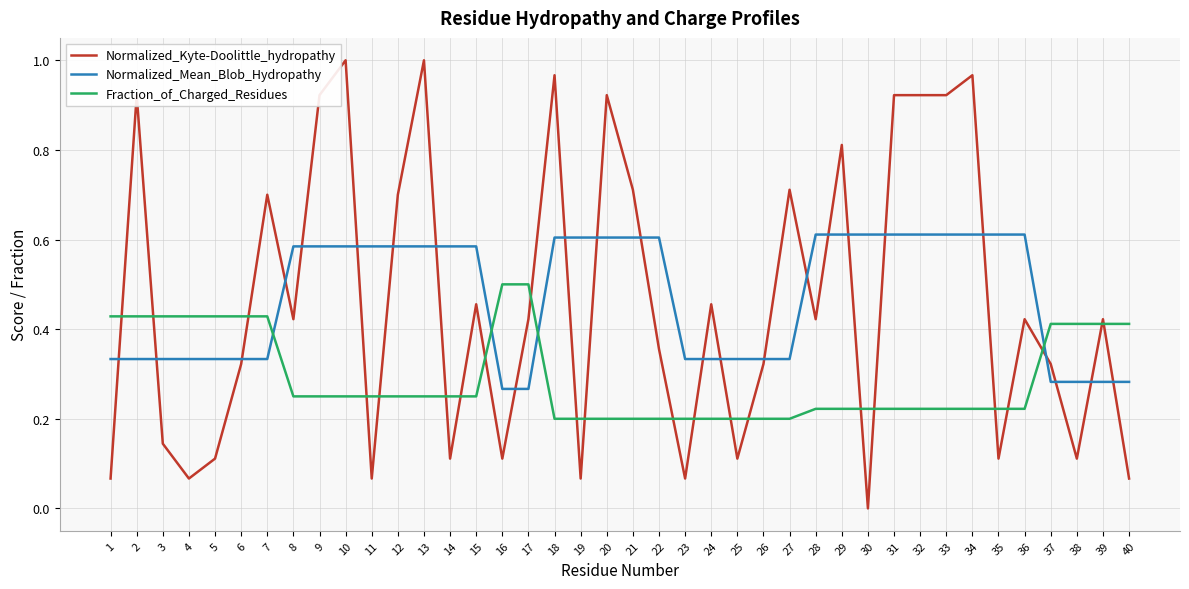

At which label does Normalized_Kyte-Doolittle_hydropathy reach its minimum?

30